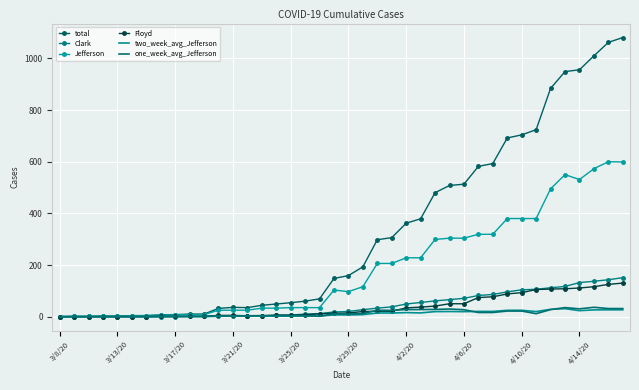

At how many categories does at least one series exceed 21?

29